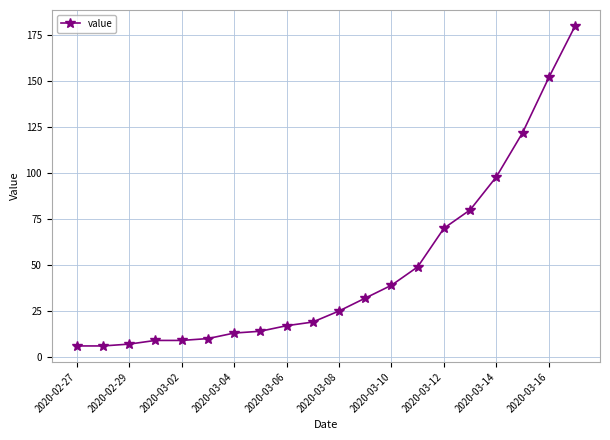

What is the sum of all values?

957